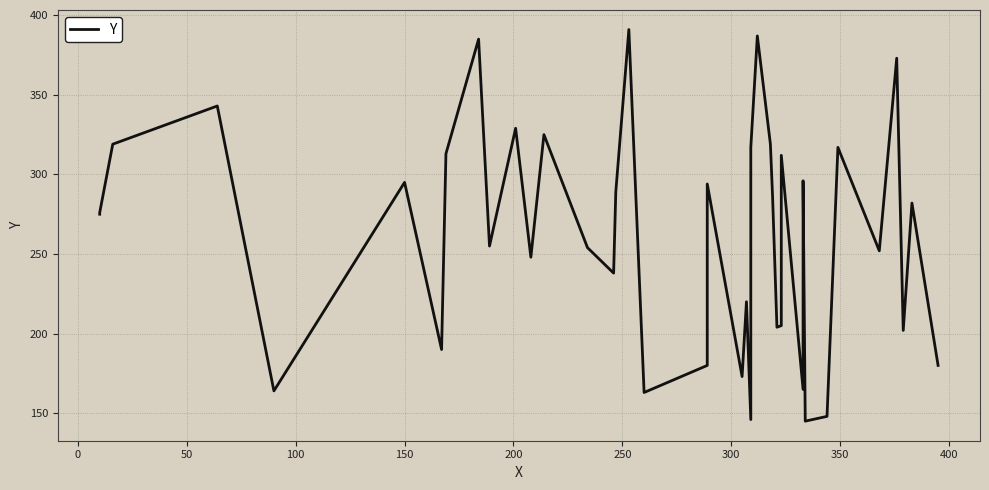

How many series are shown in this chart?

1